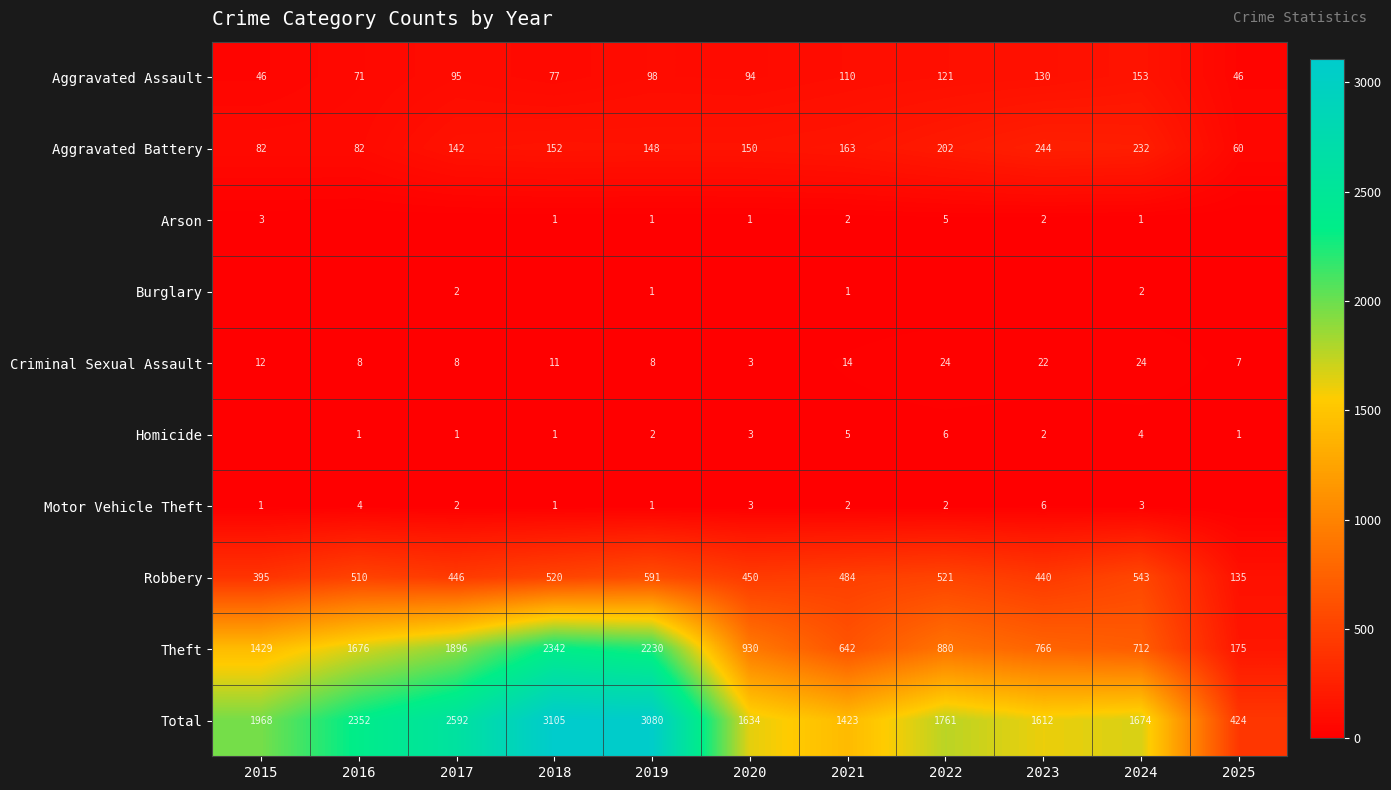

Is the value of Aggravated Battery at 2023 greater than the value of Criminal Sexual Assault at 2015?

Yes